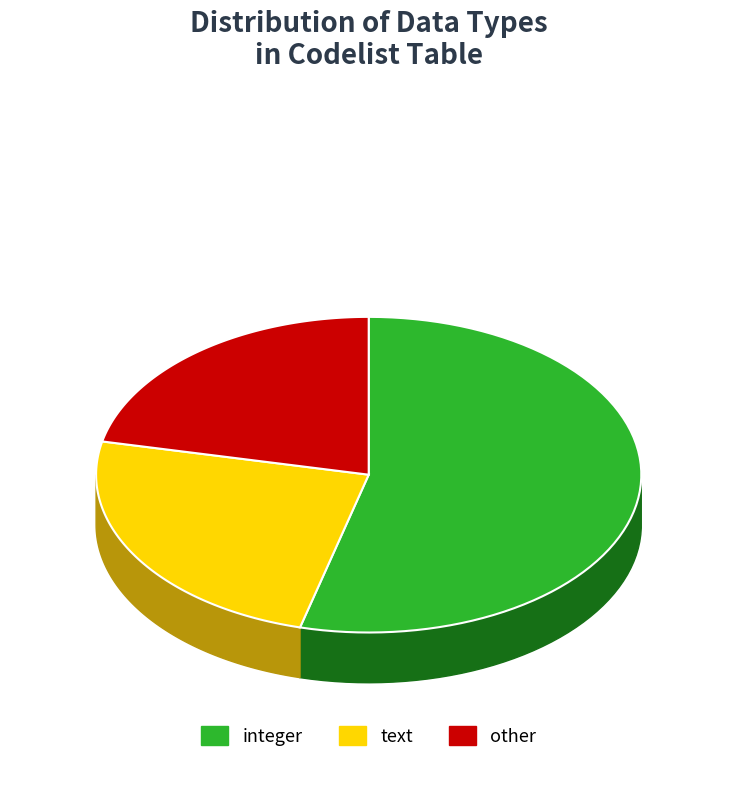

What is the majority slice?

integer